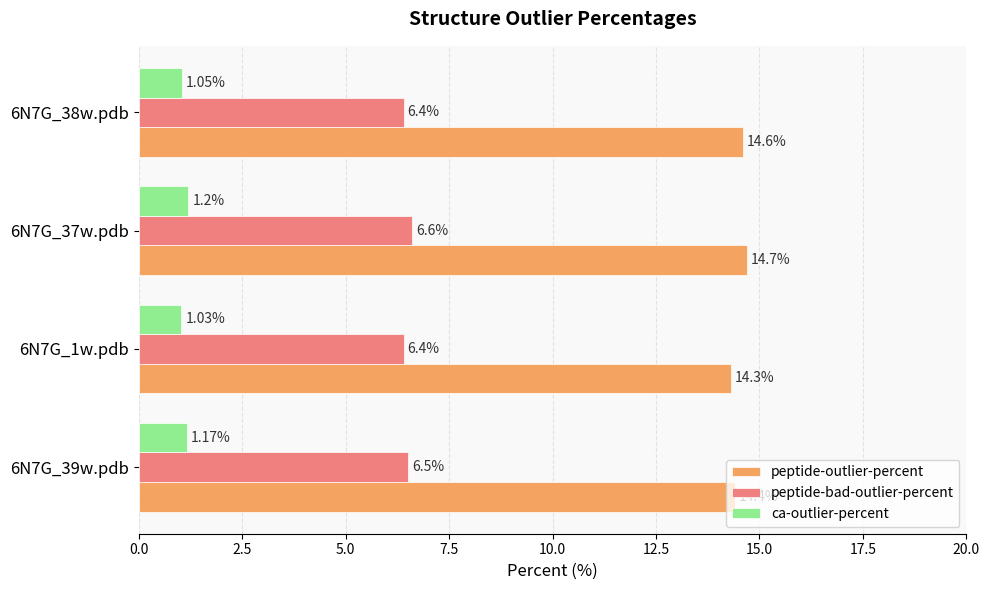

At which category is the sum across all series the highest?

6N7G_37w.pdb